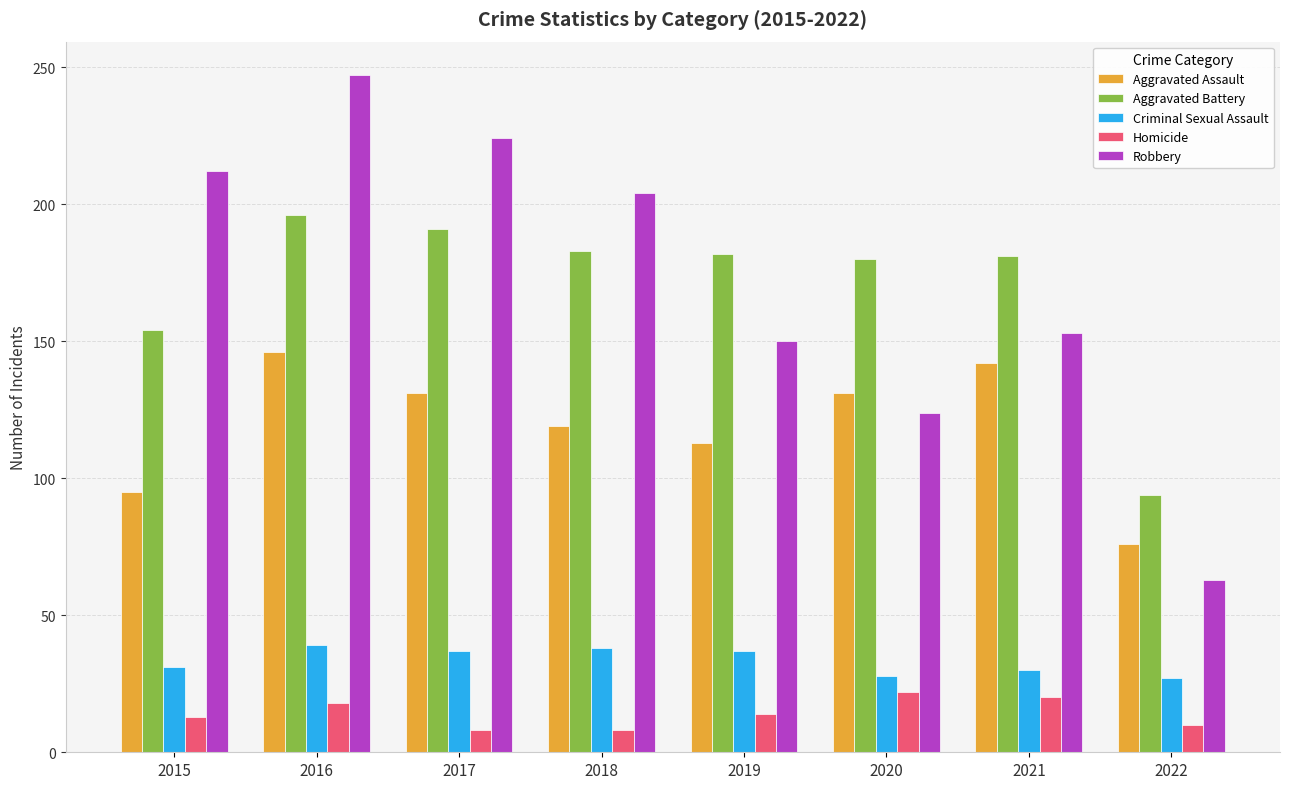

The value of Aggravated Battery at 2020 is 257. True or false?

False